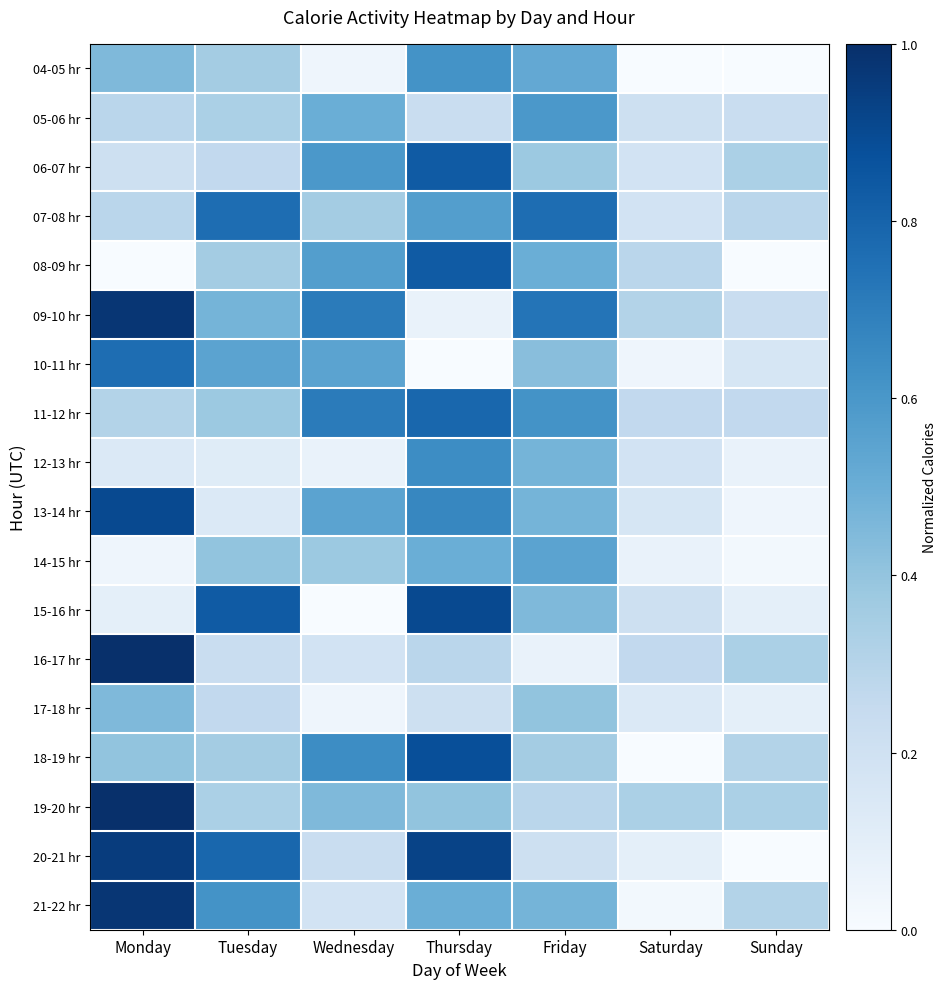

What is the greatest value displayed?

1.0